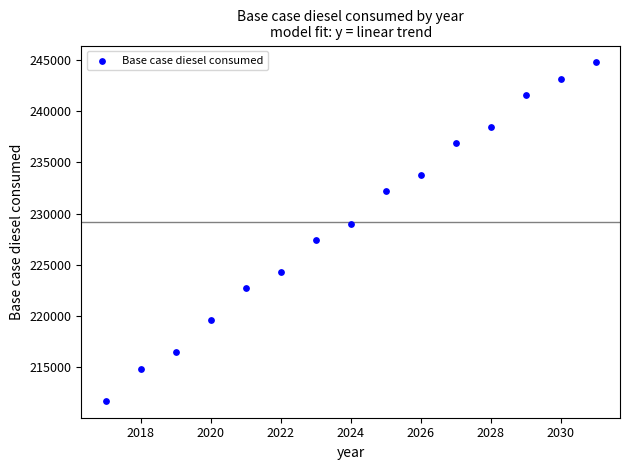

What is the range of X values (max minus min)?

14.0